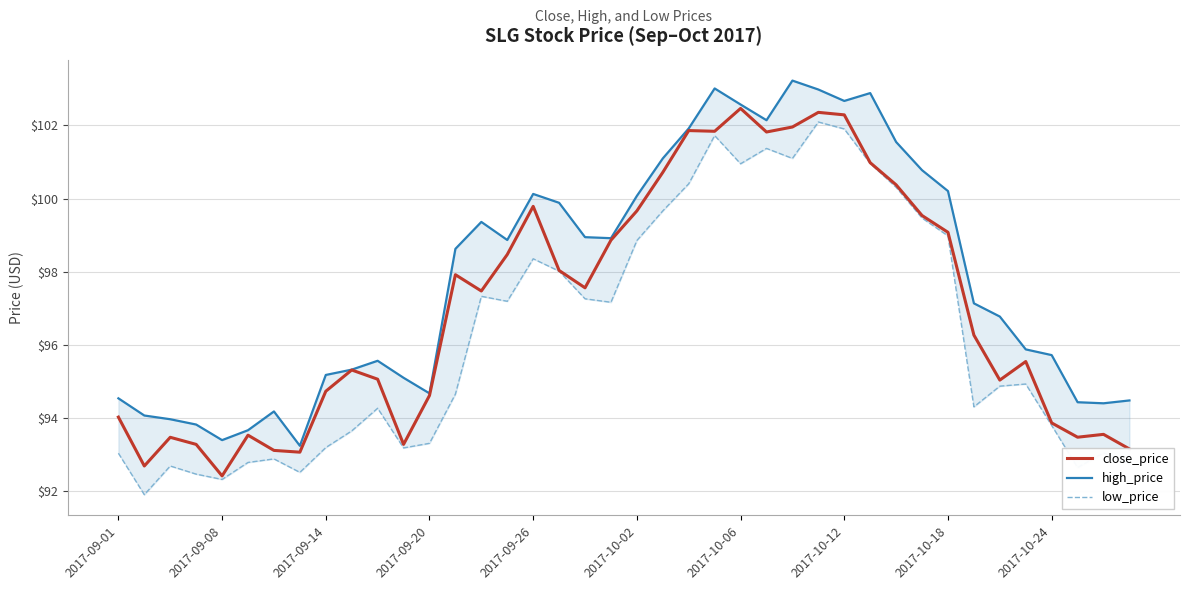

The value of close_price at 2017-10-24 is 137.7. True or false?

False